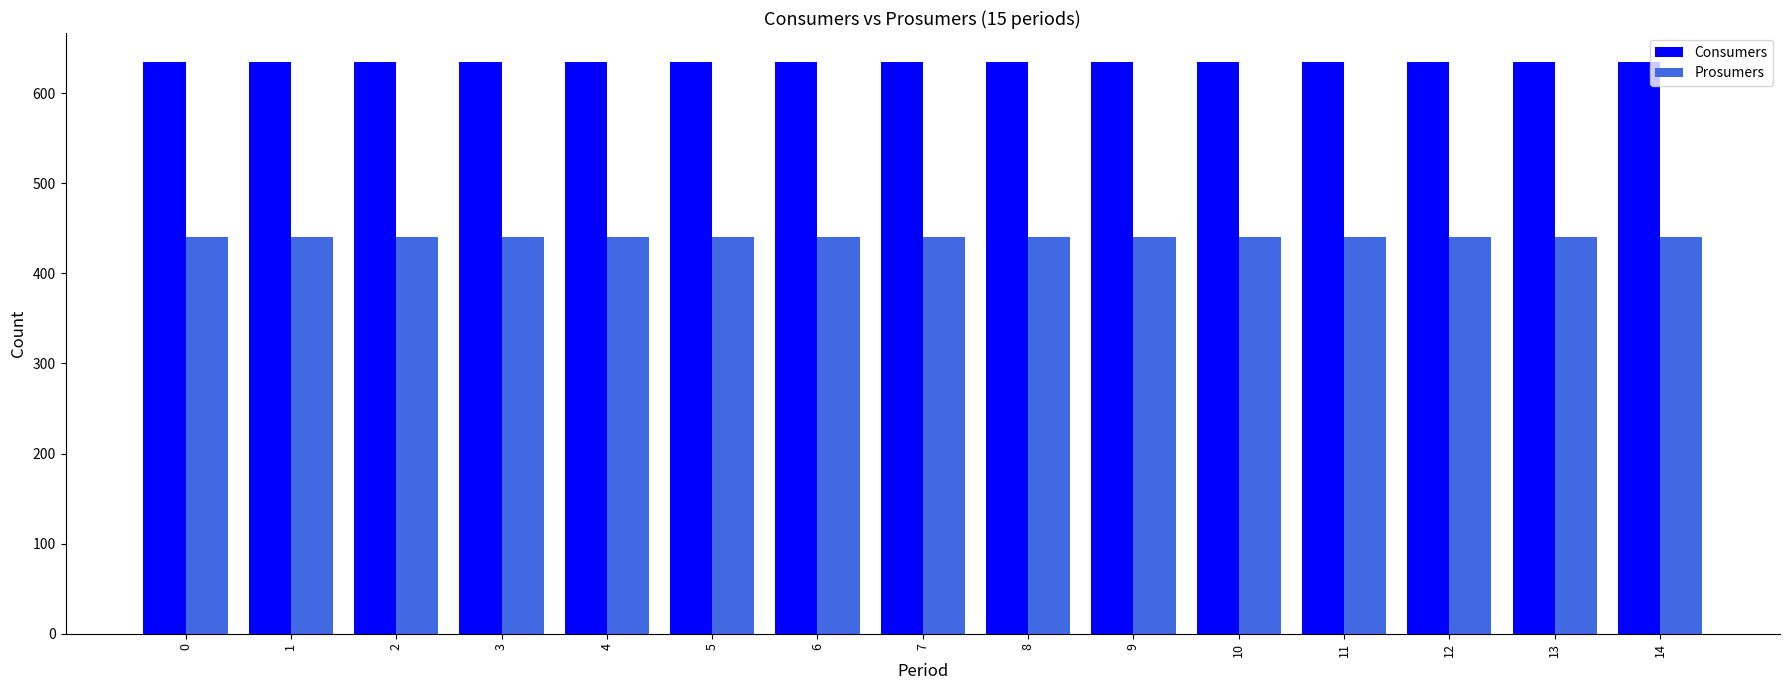

At how many categories does at least one series exceed 618?

15